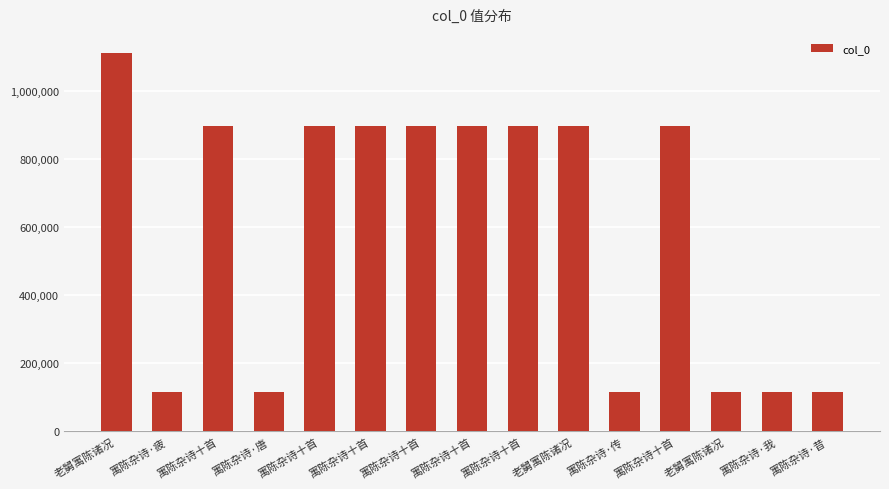

How many values are below 898159?

7